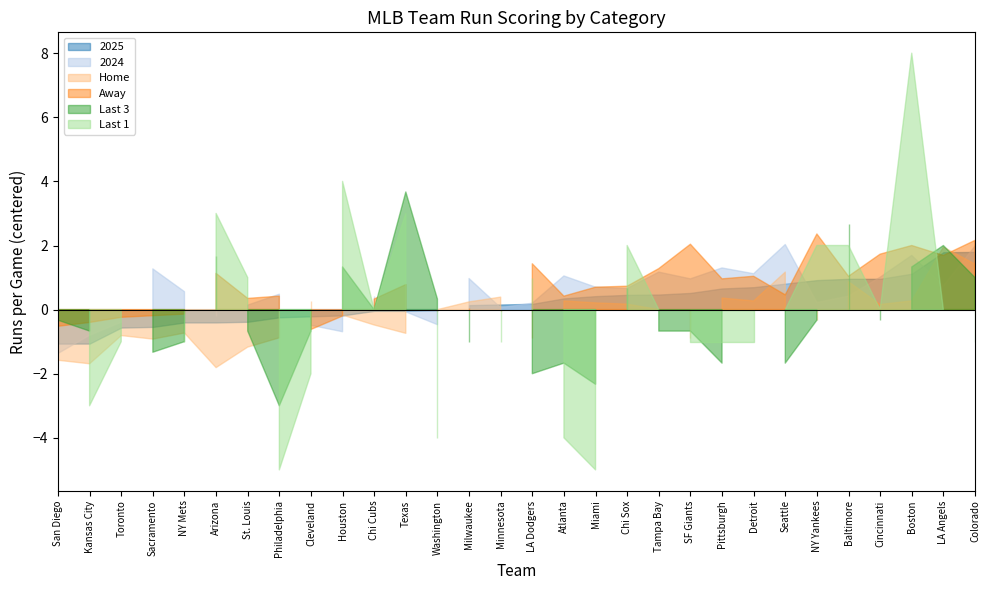

Reading right to left, transcribe all the data shown in this chart.

2025: Colorado=9.8	LA Angels=9.8	Boston=9.1	Cincinnati=9.0	Baltimore=9.0	NY Yankees=8.9	Seattle=8.8	Detroit=8.7	Pittsburgh=8.7	SF Giants=8.5	Tampa Bay=8.5	Chi Sox=8.5	Miami=8.4	Atlanta=8.3	LA Dodgers=8.2	Minnesota=8.2	Milwaukee=8.1	Washington=8.0	Texas=8.0	Chi Cubs=8.0	Houston=7.8	Cleveland=7.8	Philadelphia=7.8	St. Louis=7.6	Arizona=7.6	NY Mets=7.6	Sacramento=7.5	Toronto=7.4	Kansas City=6.9	San Diego=6.9
2024: Colorado=10.0	LA Angels=8.7	Boston=9.7	Cincinnati=9.0	Baltimore=8.4	NY Yankees=8.2	Seattle=10.0	Detroit=9.1	Pittsburgh=9.3	SF Giants=9.0	Tampa Bay=9.2	Chi Sox=8.7	Miami=8.7	Atlanta=9.1	LA Dodgers=8.2	Minnesota=8.1	Milwaukee=9.0	Washington=7.5	Texas=7.9	Chi Cubs=8.4	Houston=7.3	Cleveland=7.5	Philadelphia=8.5	St. Louis=8.1	Arizona=7.8	NY Mets=8.6	Sacramento=9.3	Toronto=7.6	Kansas City=7.2	San Diego=6.6
Home: Colorado=9.4	LA Angels=9.9	Boston=8.3	Cincinnati=8.2	Baltimore=8.9	NY Yankees=7.7	Seattle=9.2	Detroit=8.3	Pittsburgh=8.4	SF Giants=7.1	Tampa Bay=8.0	Chi Sox=8.2	Miami=8.2	Atlanta=8.3	LA Dodgers=7.1	Minnesota=8.4	Milwaukee=8.2	Washington=8.0	Texas=7.3	Chi Cubs=7.5	Houston=7.8	Cleveland=8.3	Philadelphia=7.1	St. Louis=6.8	Arizona=6.2	NY Mets=7.3	Sacramento=7.1	Toronto=7.2	Kansas City=6.3	San Diego=6.4
Away: Colorado=10.2	LA Angels=9.7	Boston=10.0	Cincinnati=9.7	Baltimore=9.0	NY Yankees=10.4	Seattle=8.5	Detroit=9.0	Pittsburgh=9.0	SF Giants=10.0	Tampa Bay=9.3	Chi Sox=8.7	Miami=8.7	Atlanta=8.4	LA Dodgers=9.4	Minnesota=8.0	Milwaukee=8.0	Washington=8.0	Texas=8.8	Chi Cubs=8.3	Houston=7.8	Cleveland=7.4	Philadelphia=8.4	St. Louis=8.3	Arizona=9.1	NY Mets=7.9	Sacramento=7.8	Toronto=7.8	Kansas City=7.6	San Diego=7.5
Last 3: Colorado=9.0	LA Angels=10.0	Boston=9.3	Cincinnati=7.7	Baltimore=10.7	NY Yankees=7.7	Seattle=6.3	Detroit=8.0	Pittsburgh=6.3	SF Giants=7.3	Tampa Bay=7.3	Chi Sox=8.7	Miami=5.7	Atlanta=6.3	LA Dodgers=6.0	Minnesota=8.0	Milwaukee=7.0	Washington=8.3	Texas=11.7	Chi Cubs=8.0	Houston=9.3	Cleveland=7.3	Philadelphia=5.0	St. Louis=7.3	Arizona=9.7	NY Mets=7.0	Sacramento=6.7	Toronto=8.0	Kansas City=7.3	San Diego=7.7
Last 1: Colorado=7.0	LA Angels=8.0	Boston=16.0	Cincinnati=8.0	Baltimore=10.0	NY Yankees=10.0	Seattle=8.0	Detroit=7.0	Pittsburgh=7.0	SF Giants=7.0	Tampa Bay=8.0	Chi Sox=10.0	Miami=3.0	Atlanta=4.0	LA Dodgers=9.0	Minnesota=7.0	Milwaukee=8.0	Washington=4.0	Texas=11.0	Chi Cubs=8.0	Houston=12.0	Cleveland=6.0	Philadelphia=3.0	St. Louis=9.0	Arizona=11.0	NY Mets=7.0	Sacramento=8.0	Toronto=7.0	Kansas City=5.0	San Diego=10.0